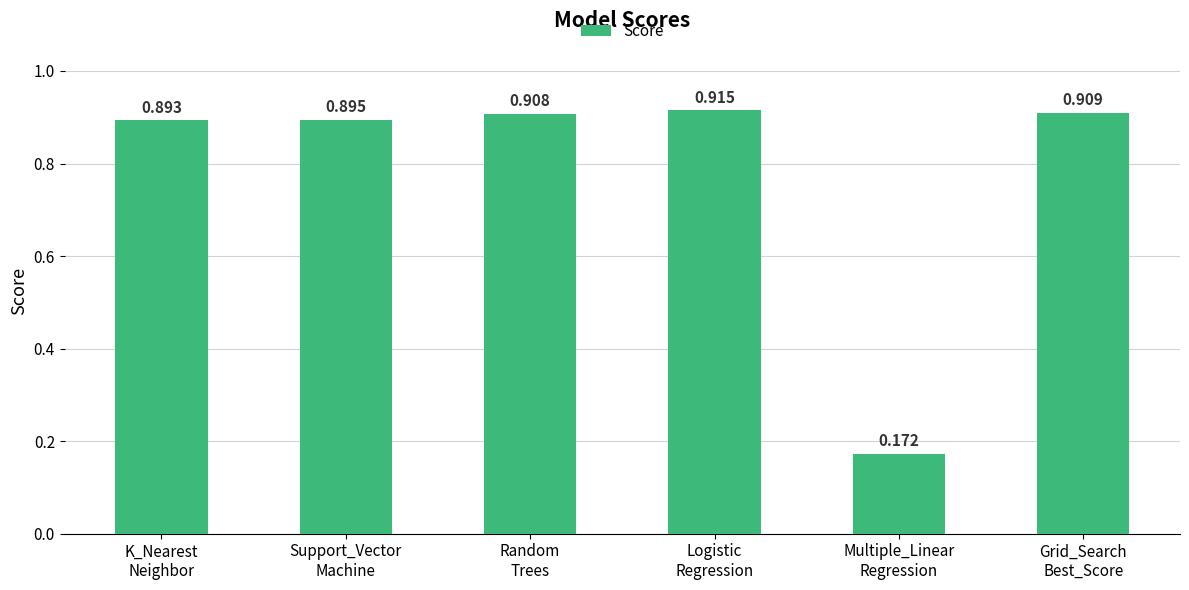

What position from the left is Random
Trees?

3